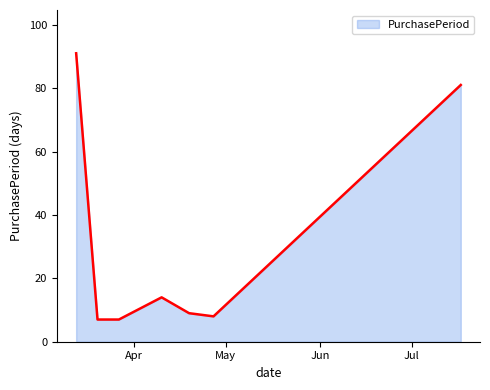

How many interior local peaks (higher than both neighbors) does the data have?

1